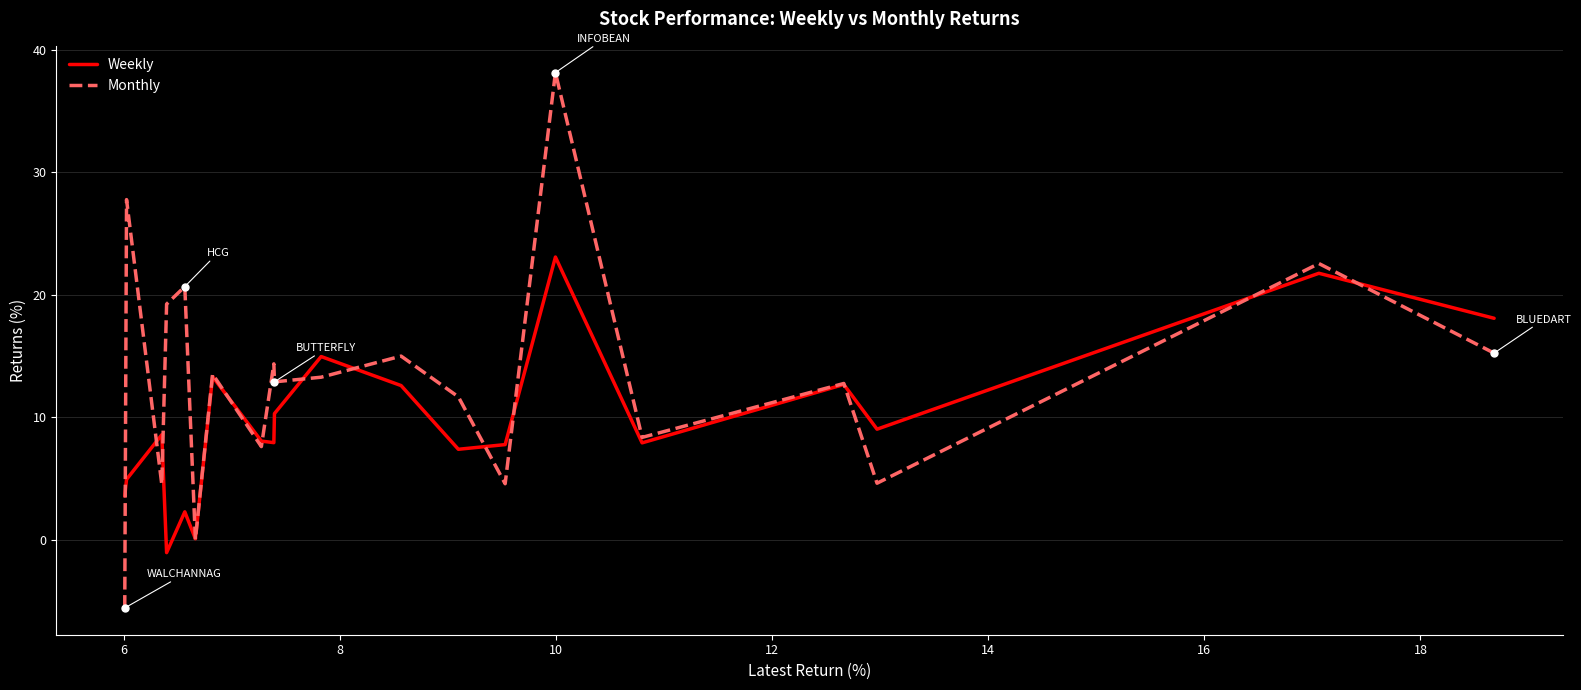

List the series in order of their peak value, highest first.

Monthly, Weekly